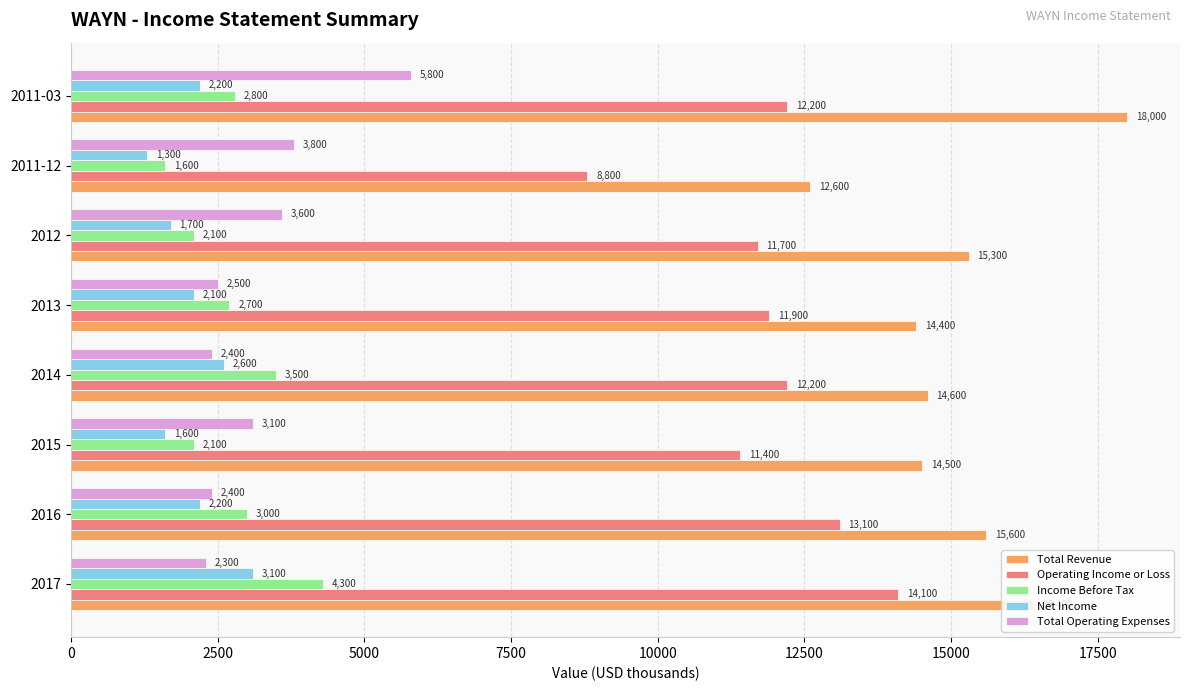

What is the sum of all Operating Income or Loss values?

95400